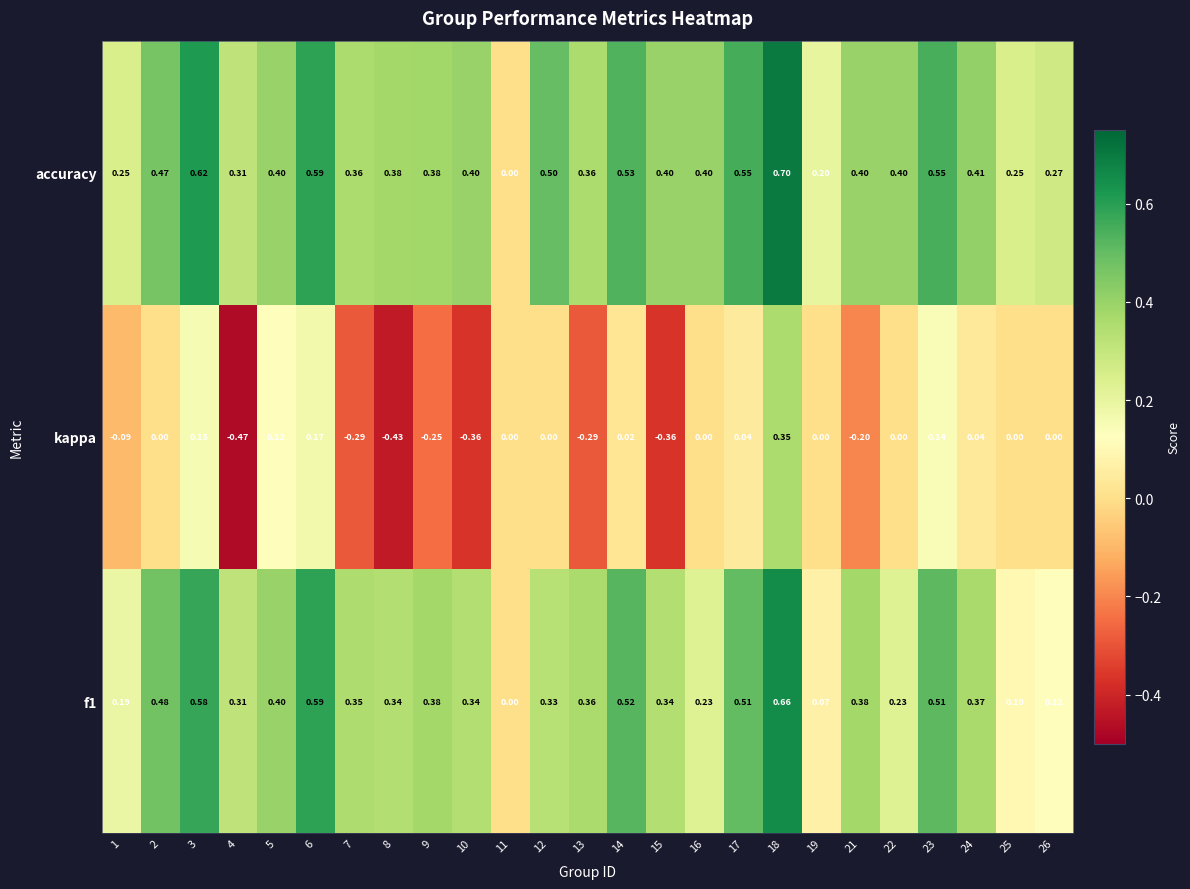

Which series has the largest total across all categories?

accuracy